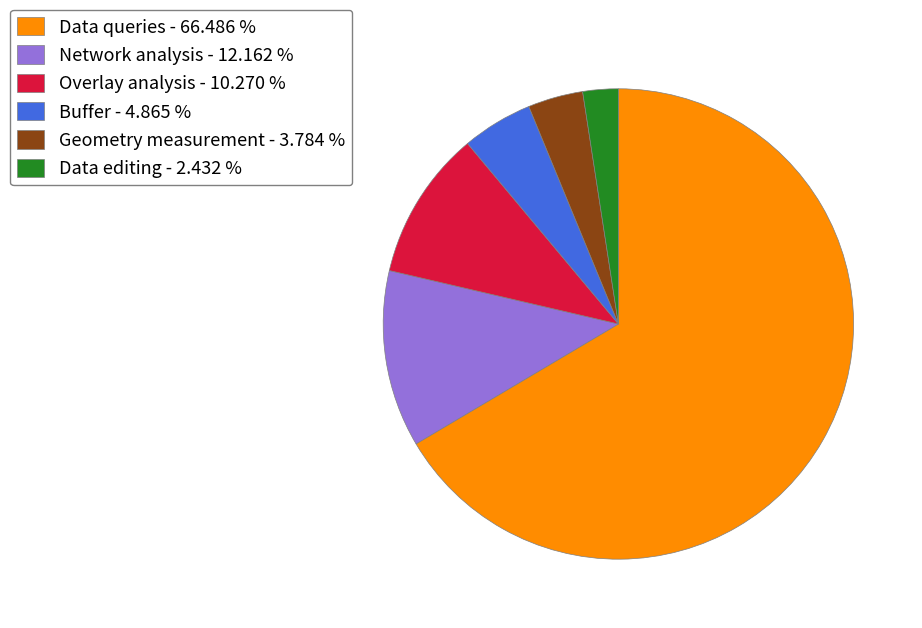

Is the sum of Network analysis - 12.162 % and Geometry measurement - 3.784 % greater than half?

No